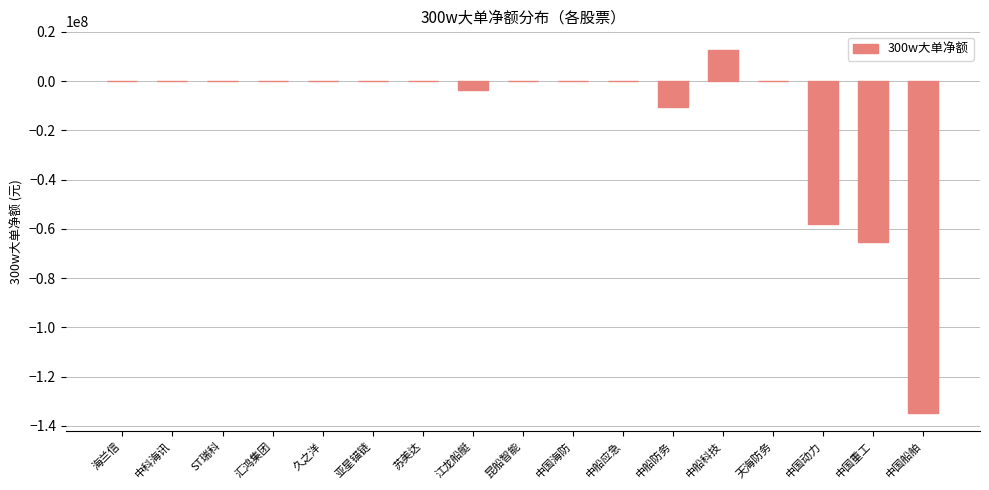

Are the bars horizontal?

No